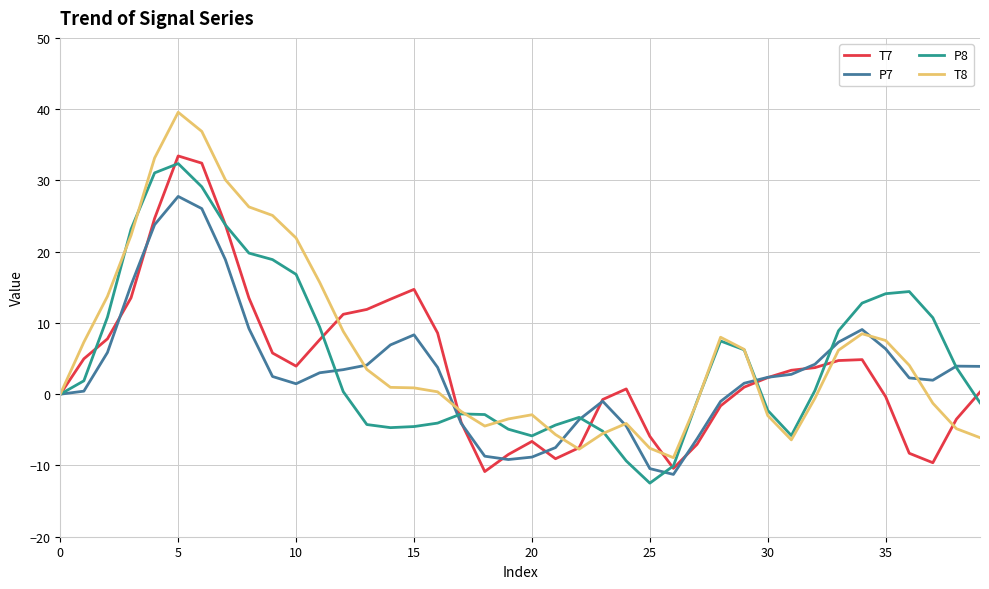

Which series ends up on top after the final intersection of P8 and P7?

P7